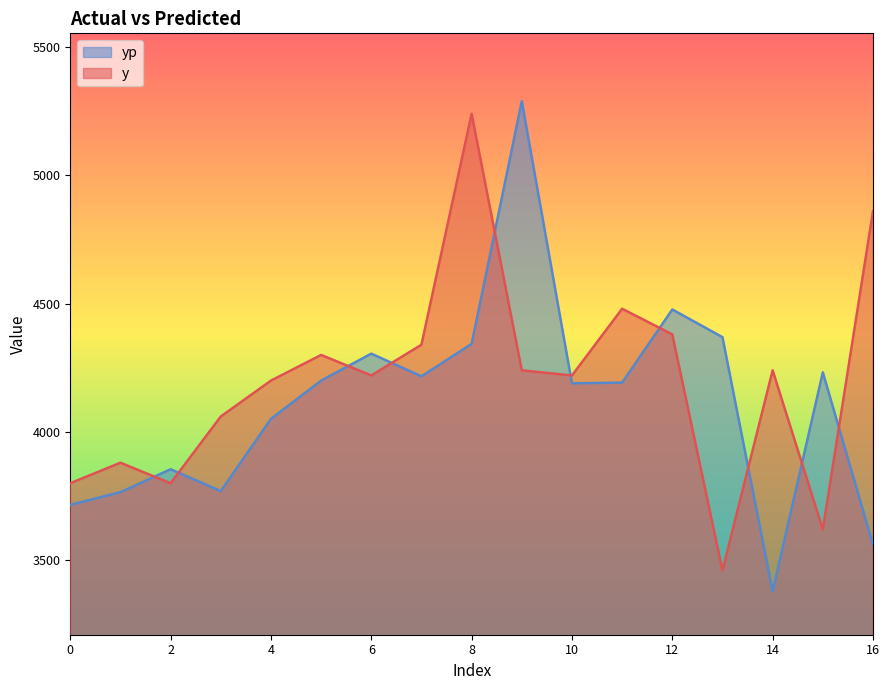

Reading right to left, list all the values displayed in this chart.

y: 16=4860.0	15=3620.0	14=4240.0	13=3460.0	12=4380.0	11=4480.0	10=4220.0	9=4240.0	8=5240.0	7=4340.0	6=4220.0	5=4300.0	4=4200.0	3=4060.0	2=3800.0	1=3880.0	0=3800.0
yp: 16=3561.1	15=4232.3	14=3378.6	13=4369.3	12=4477.2	11=4192.2	10=4189.4	9=5289.1	8=4343.1	7=4216.7	6=4305.0	5=4200.0	4=4050.7	3=3769.5	2=3854.5	1=3765.2	0=3715.8